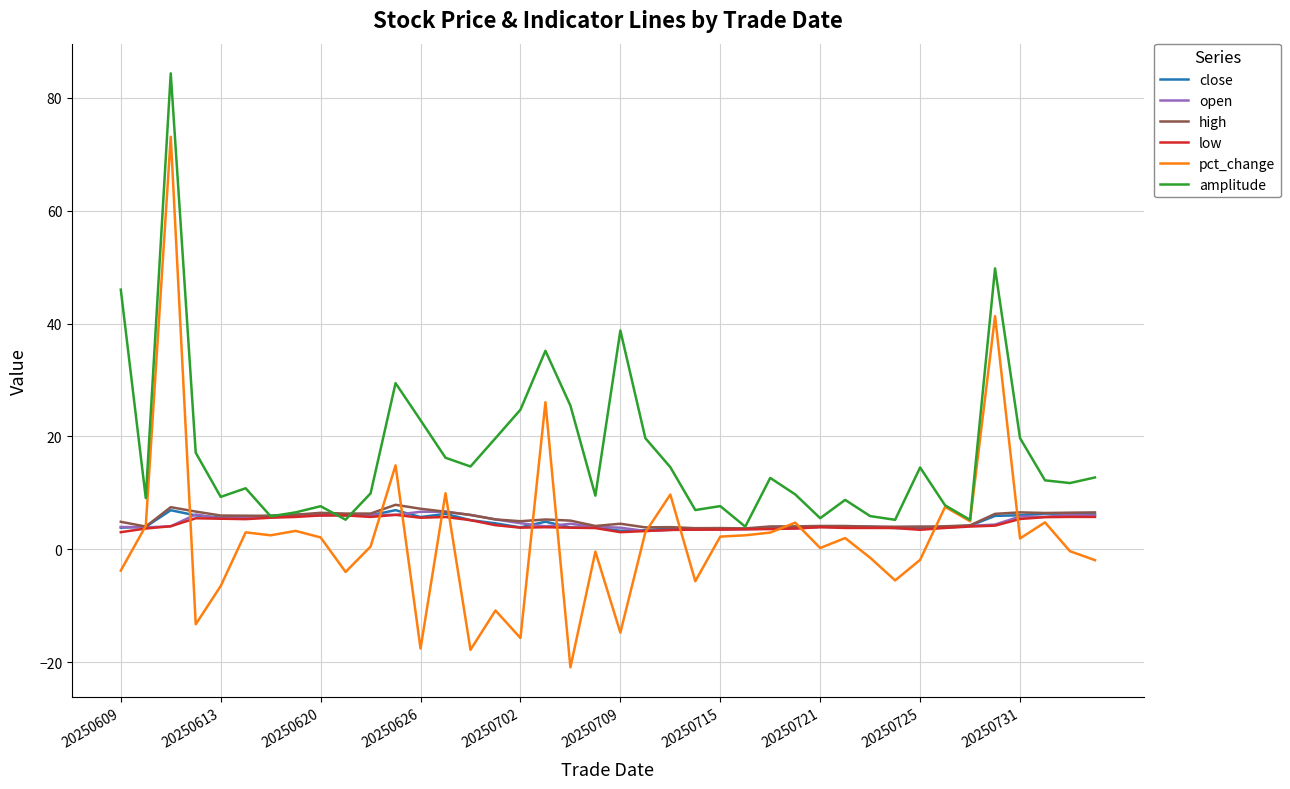

Which series has the widest spread of values?

pct_change